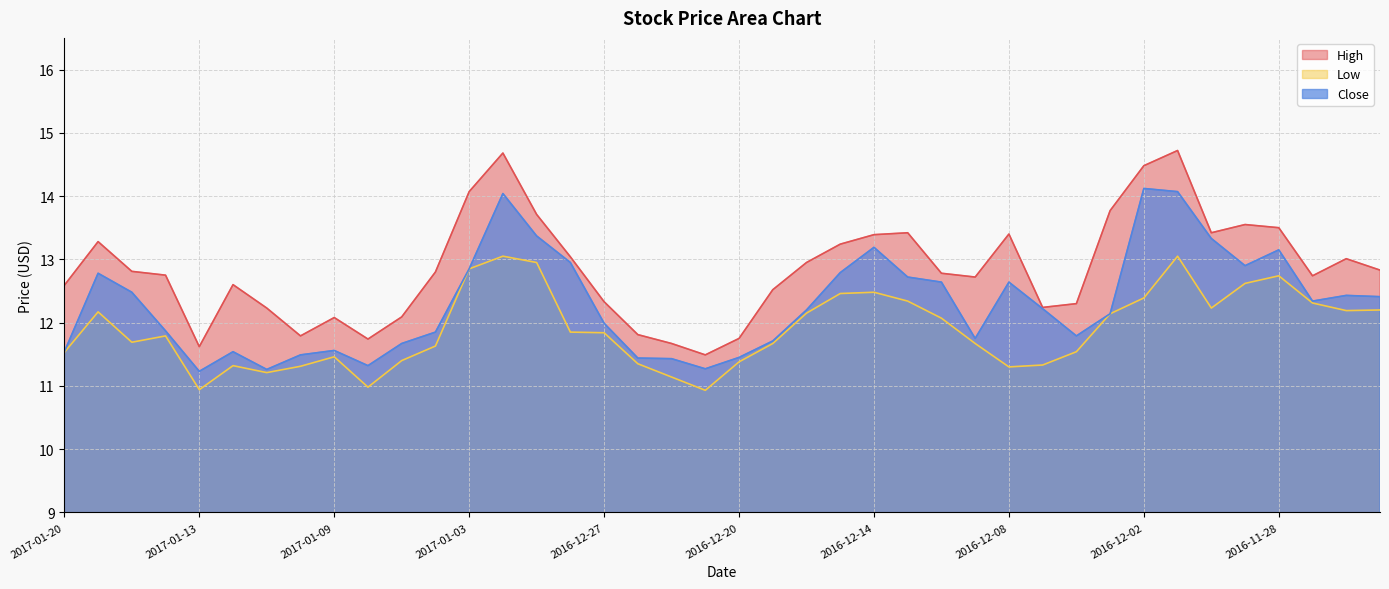

Which series has the widest spread of values?

High